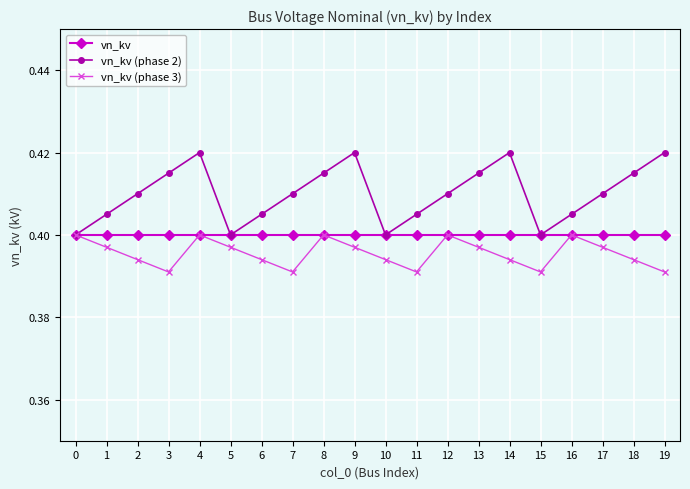

List the series in order of their overall mean, highest first.

vn_kv (phase 2), vn_kv, vn_kv (phase 3)